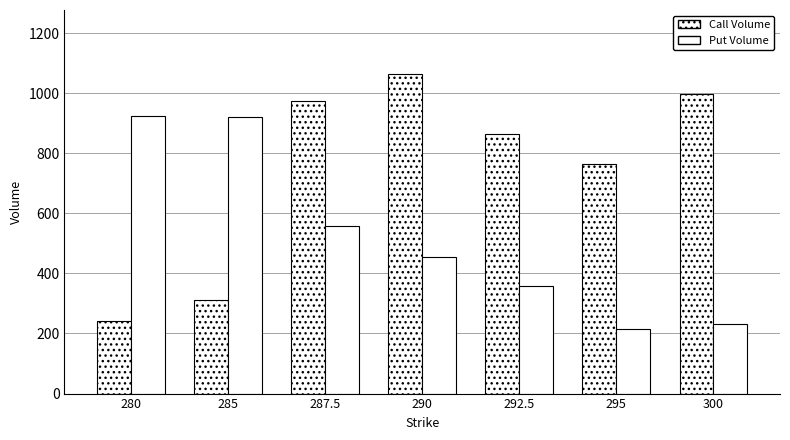

How many bars are there in total?

14